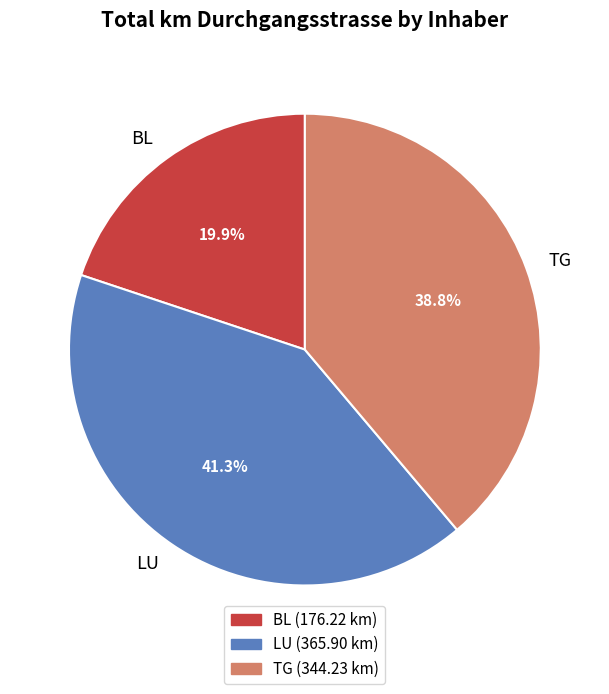

What percentage is NOT represented by BL?

80.1%